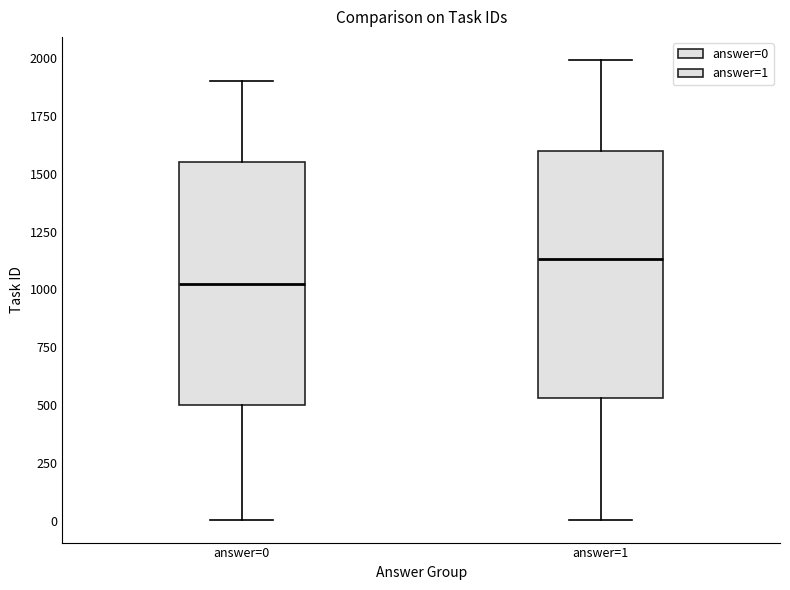

Which box's median line is the lowest?

answer=0